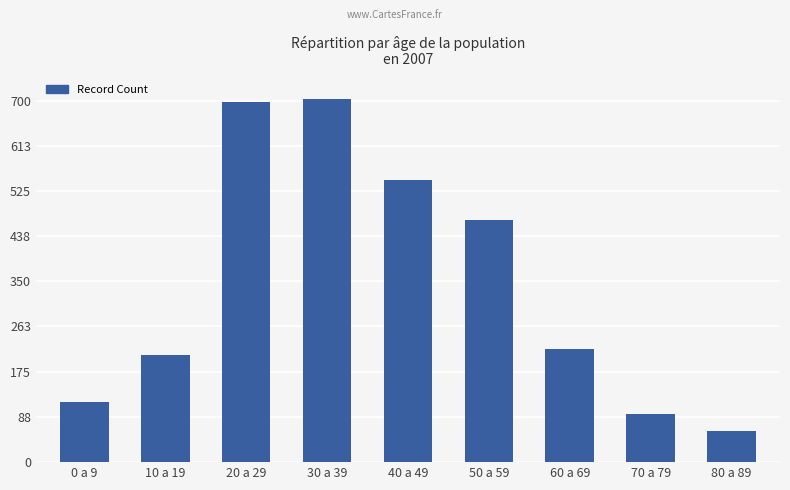

Is it true that the value at 30 a 39 is 703?

True